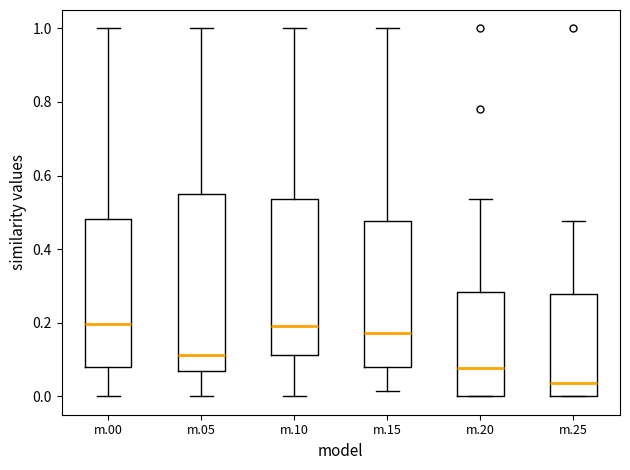

Reading left to right, read every box against the y-axis: the position of its median line, the range the box covers, and the ends of its whiskers. The values are not printed on the chart, so give them approximately, as read against the axis.

m.00: median 0.20, box 0.08 to 0.48, whiskers 0.00 to 1.00
m.05: median 0.12, box 0.06 to 0.56, whiskers 0.00 to 1.00
m.10: median 0.20, box 0.12 to 0.54, whiskers 0.00 to 1.00
m.15: median 0.18, box 0.08 to 0.48, whiskers 0.02 to 1.00
m.20: median 0.08, box 0.00 to 0.28, whiskers 0.00 to 0.54
m.25: median 0.04, box 0.00 to 0.28, whiskers 0.00 to 0.48